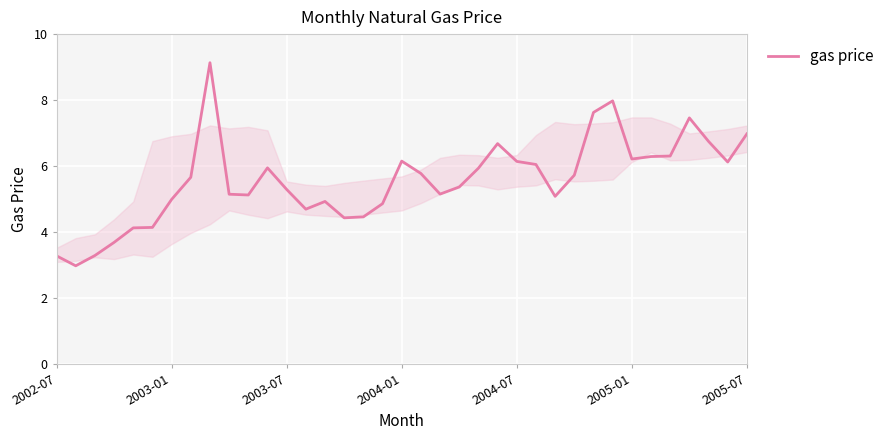

How many categories are shown in the chart?

37